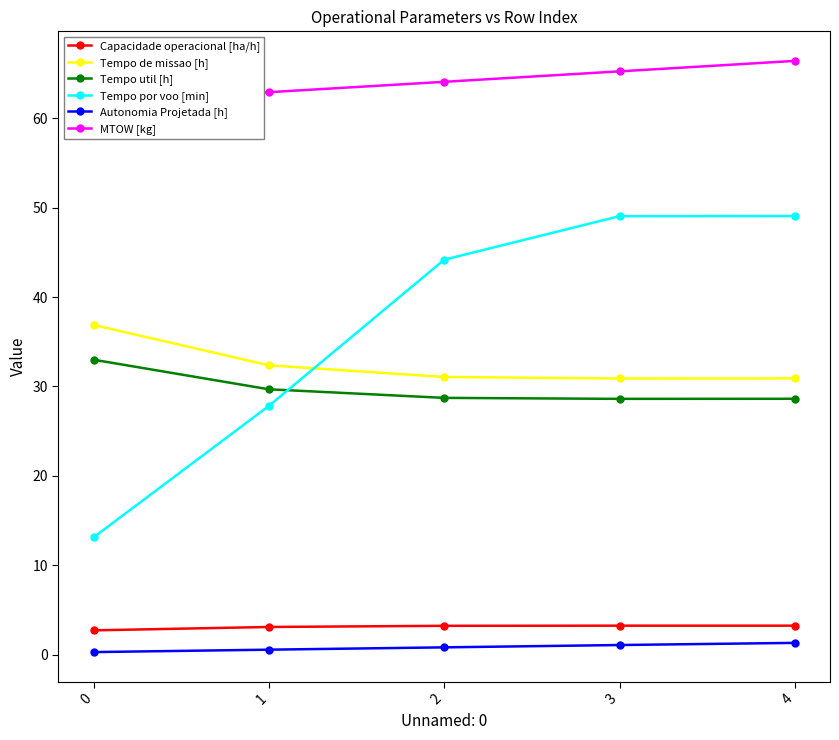

How many lines are shown in the chart?

6